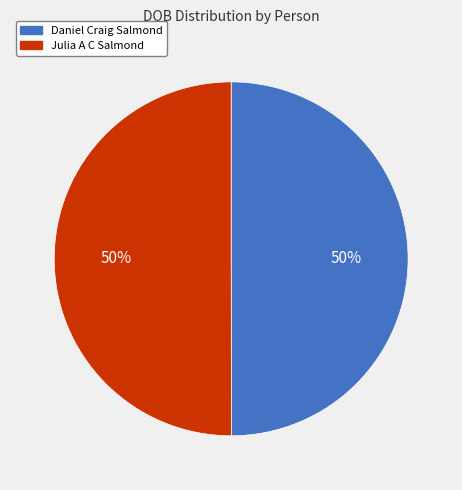

To the nearest percent, what is the combined percentage of Julia A C Salmond and Daniel Craig Salmond?

100%